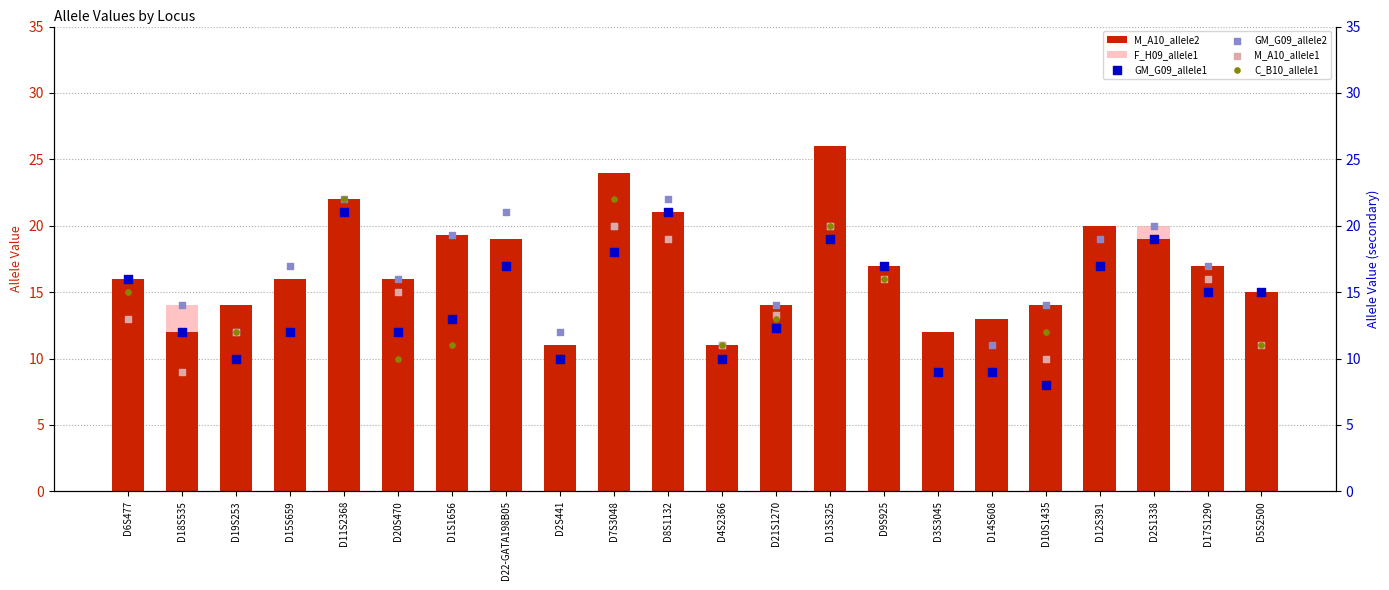

Which series has the largest total across all categories?

M_A10_allele2